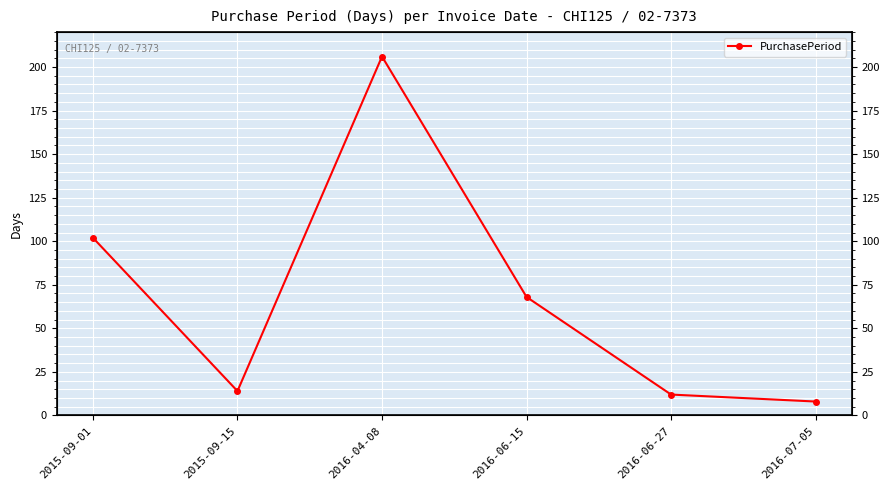

Reading left to right, extract all data points from this chart.

102	14	206	68	12	8